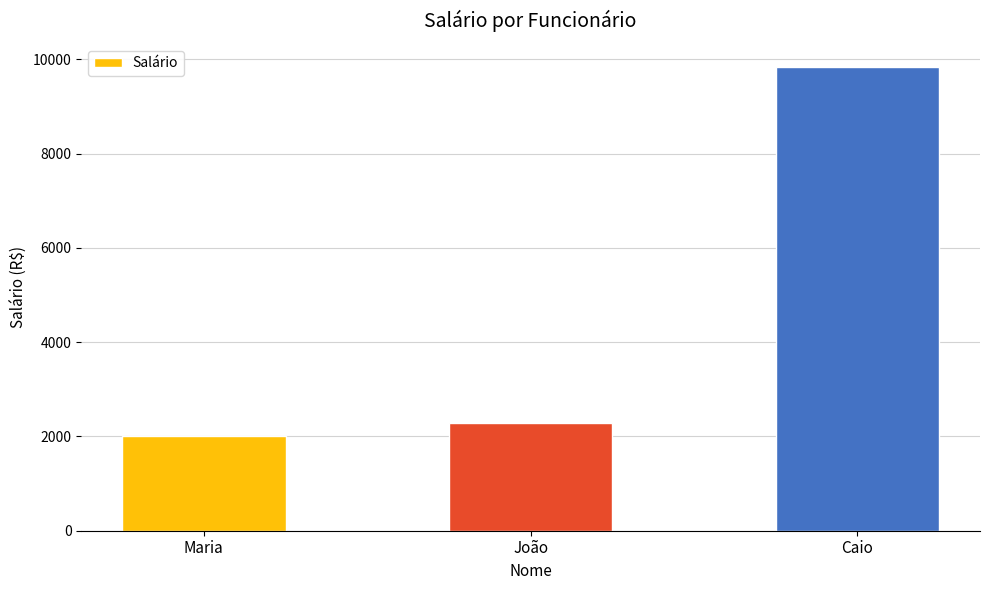

What is the greatest value displayed?

9836.1